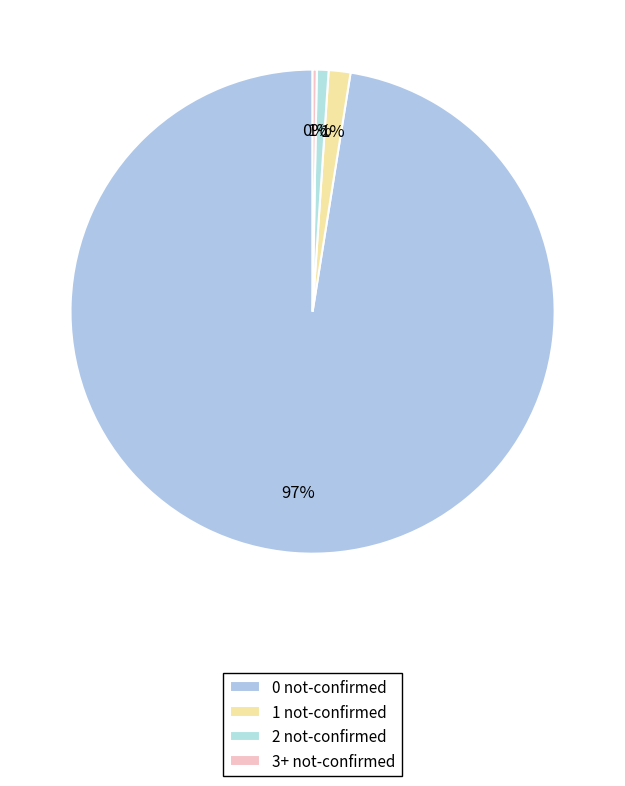

Count the number of slices in the pie.

4